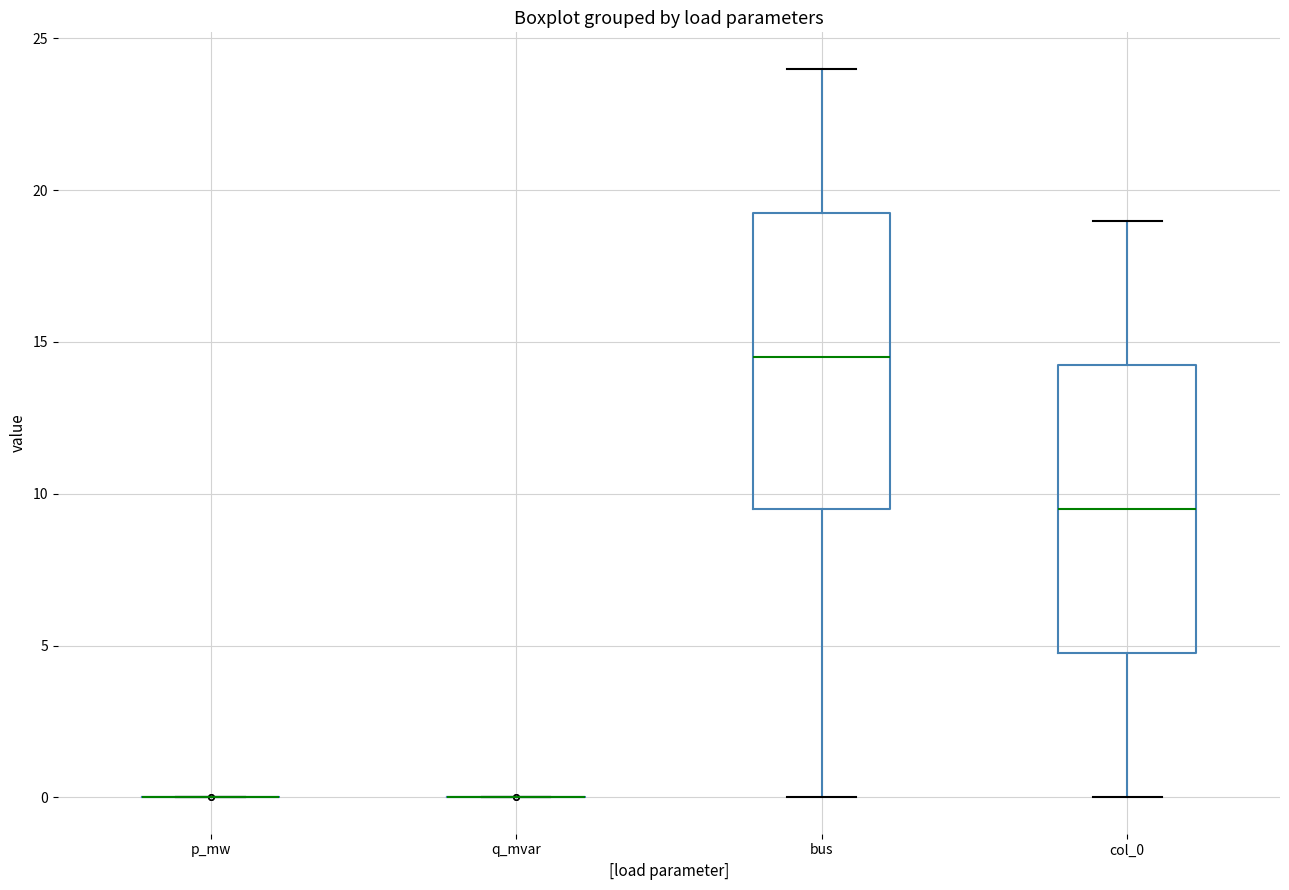

Where does the median line of the box for bus sit on the y-axis? The values are not printed on the chart, so give them approximately, as read against the axis.

14.5